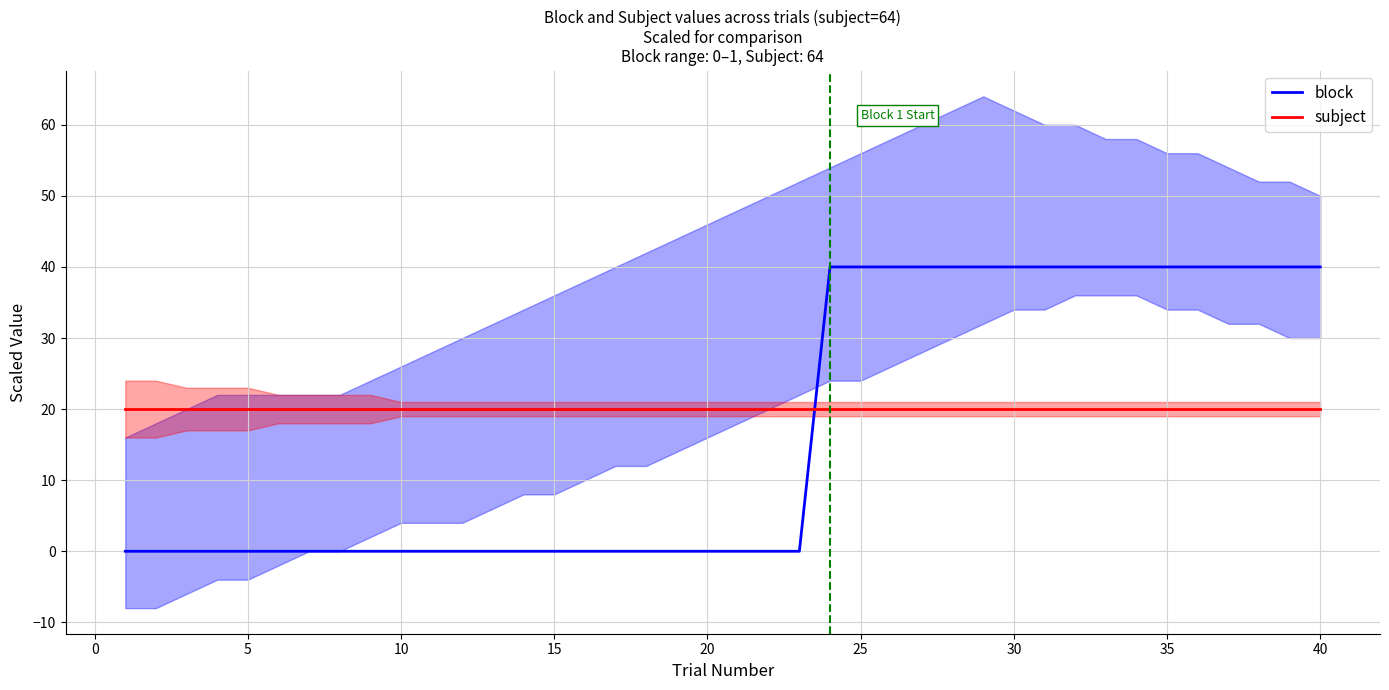

How many times do block and subject cross each other?

1